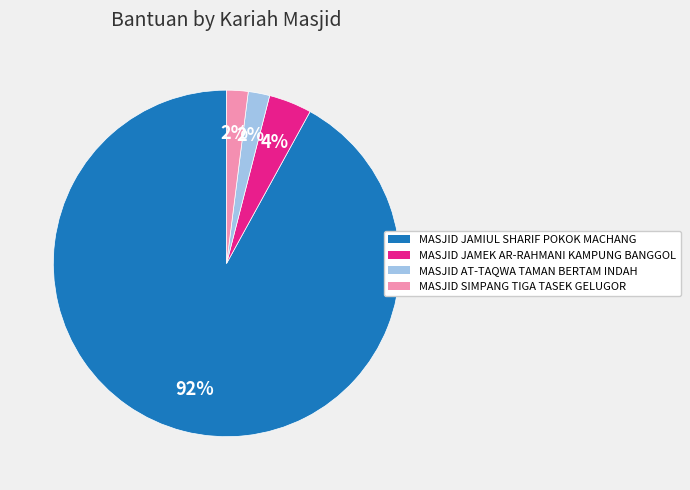

Does any single category account for the majority?

Yes